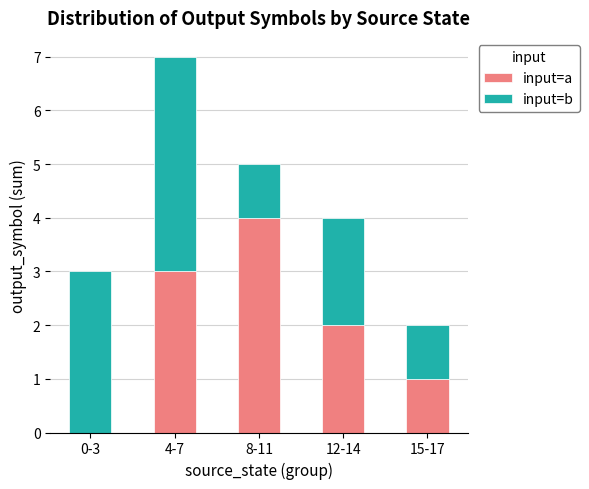

Read the input=a value at 15-17.

1